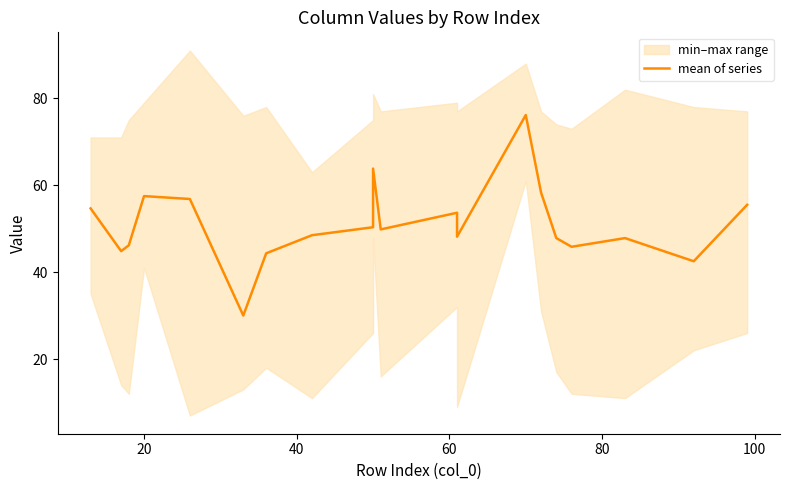

What is the average value?

51.1